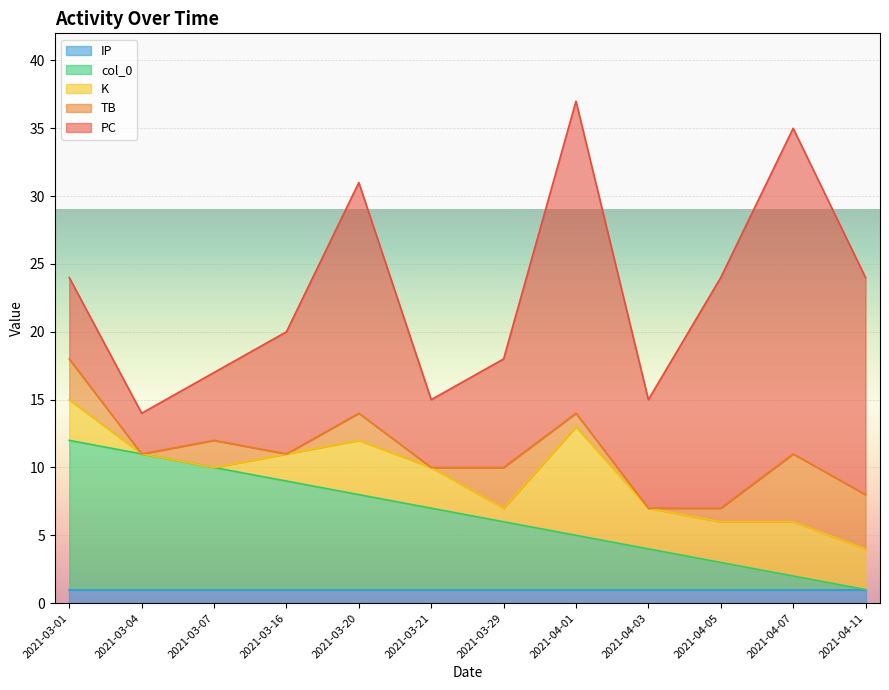

How many values in the TB series are below 2?

6